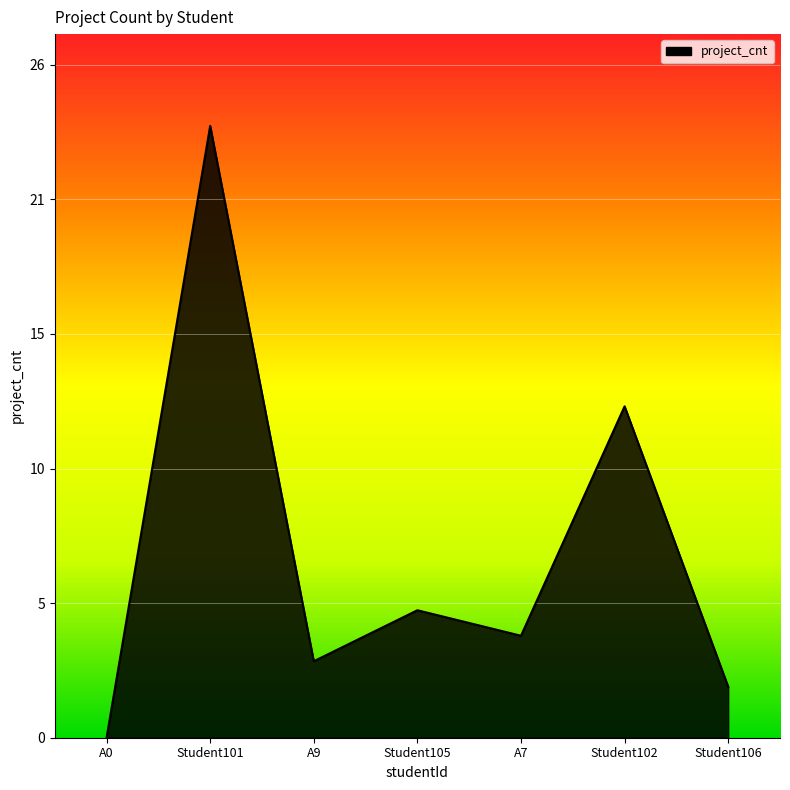

Does the chart display data point markers on the line(s)?

No